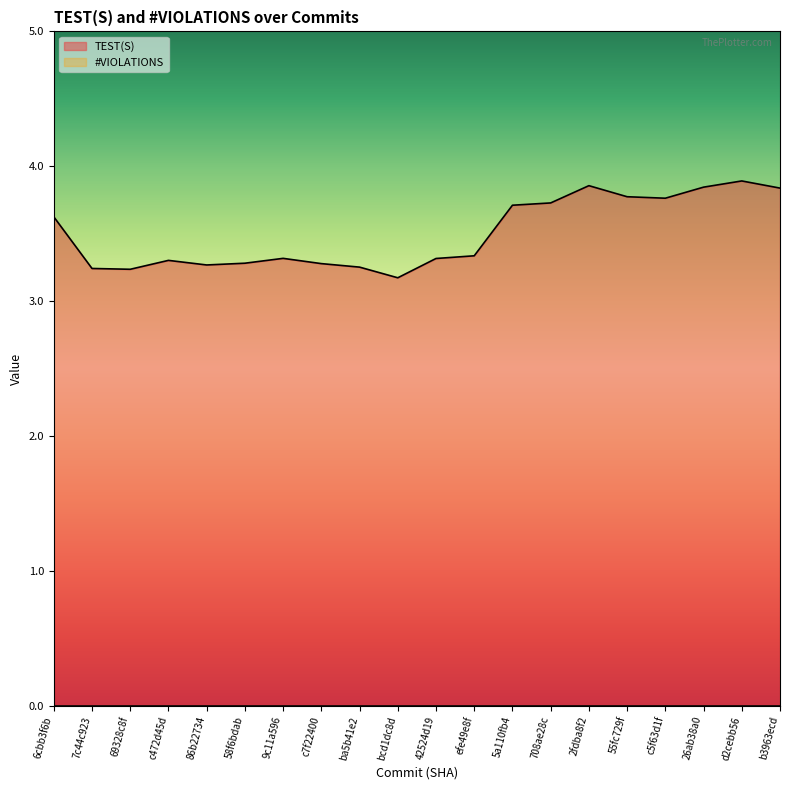

Rank the categories by value from lowest to highest.

bcd1dc8d, 69328c8f, 7c44c923, ba5b41e2, 86b22734, c7f22400, 58f6bdab, c472d45d, 42524d19, 9c11a596, efe49e8f, 6cbb3f6b, 5a110fb4, 708ae28c, c5f63d1f, 55fc729f, b3963ecd, 26ab38a0, 2fdba8f2, d2cebb56